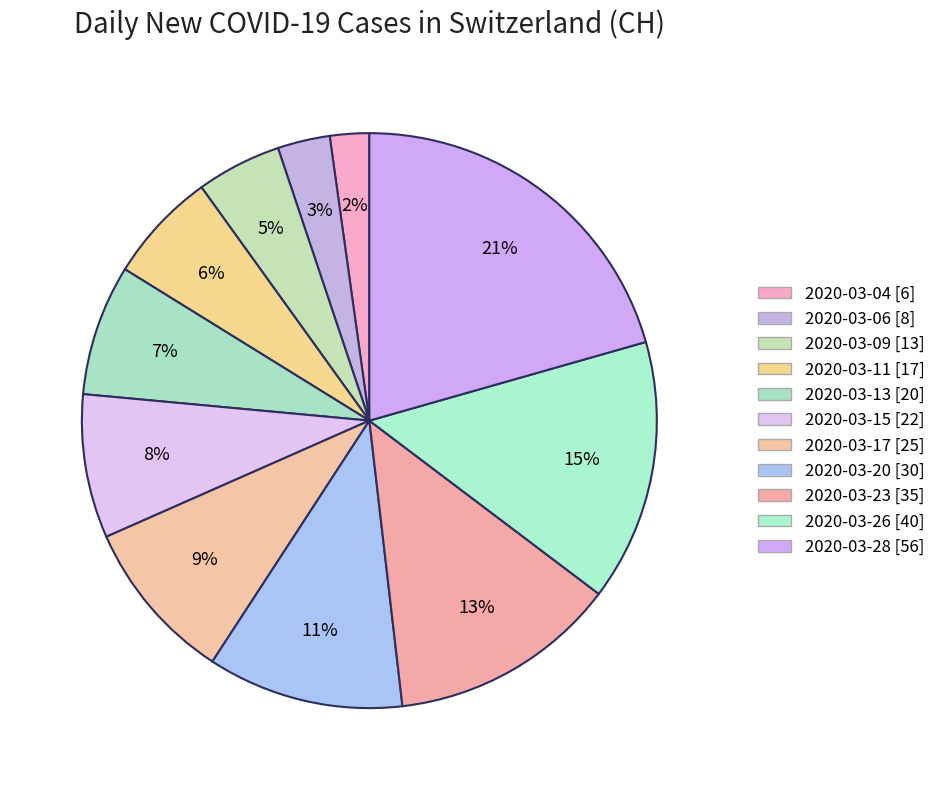

To the nearest percent, what is the combined percentage of 2020-03-04 and 2020-03-28?

23%